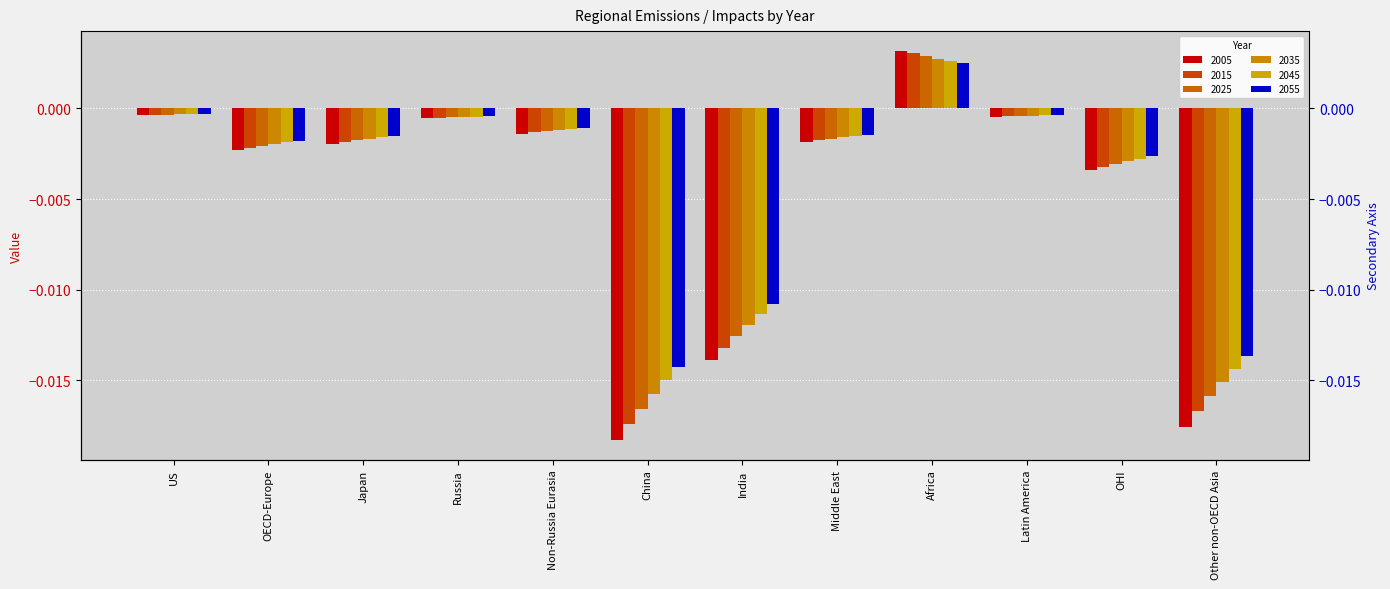

At how many categories does at least one series exceed 0?

1